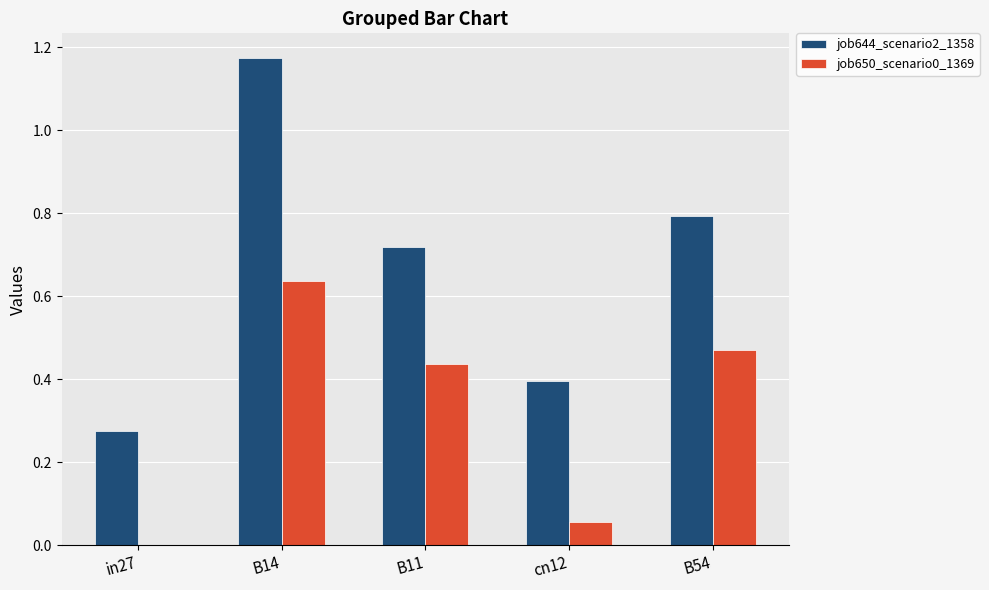

What is the sum of all job644_scenario2_1358 values?

3.4